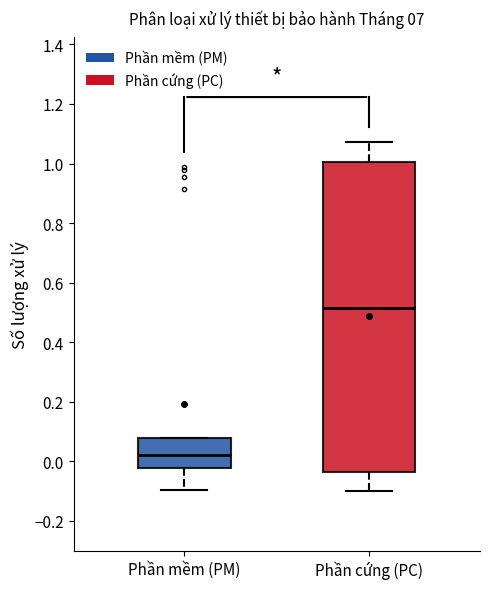

Which box has the highest median line?

Phần cứng (PC)